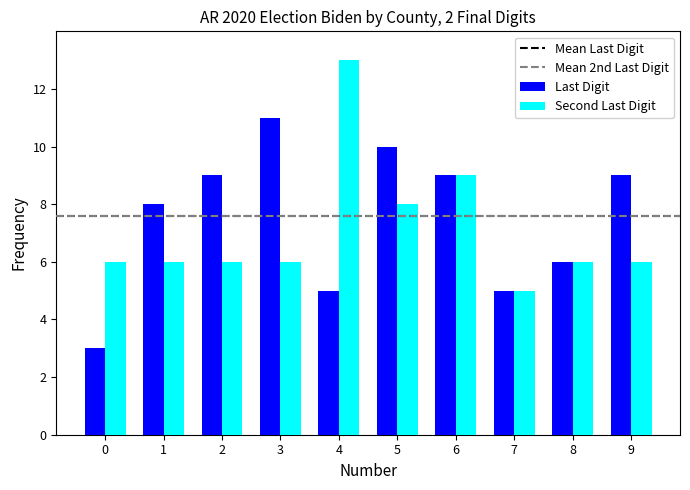

How many distinct data groups are displayed?

2